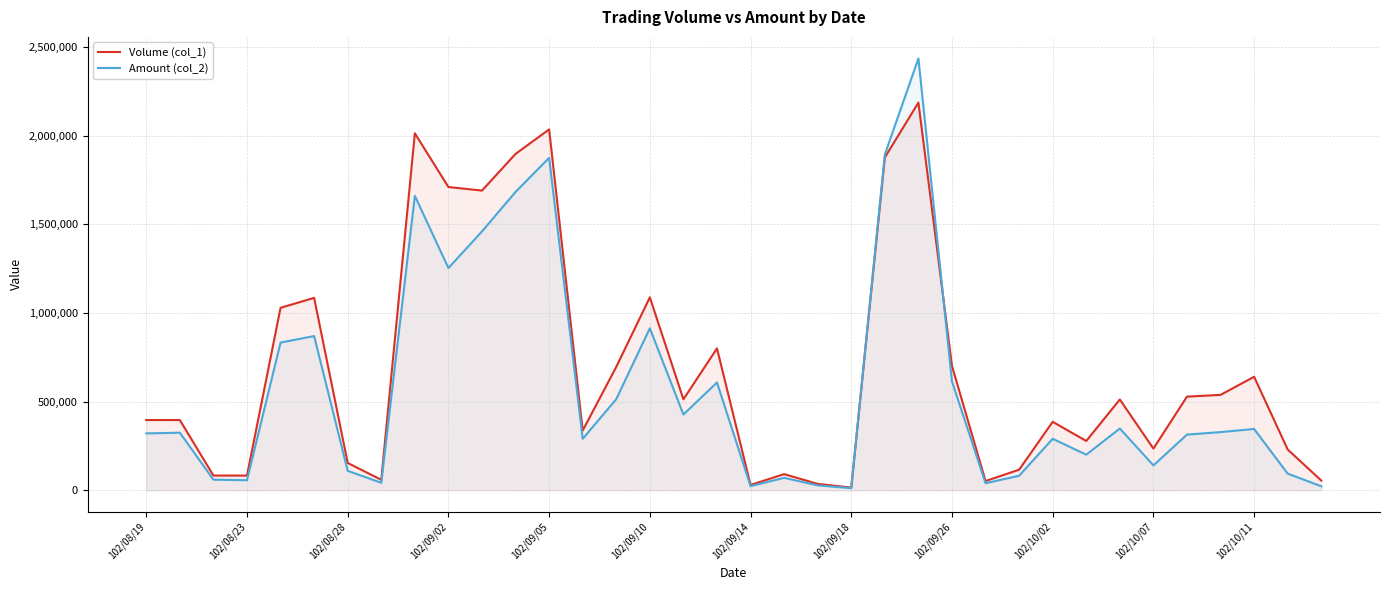

Rank the series at 102/10/11 from lowest to highest value.

Amount (col_2), Volume (col_1)